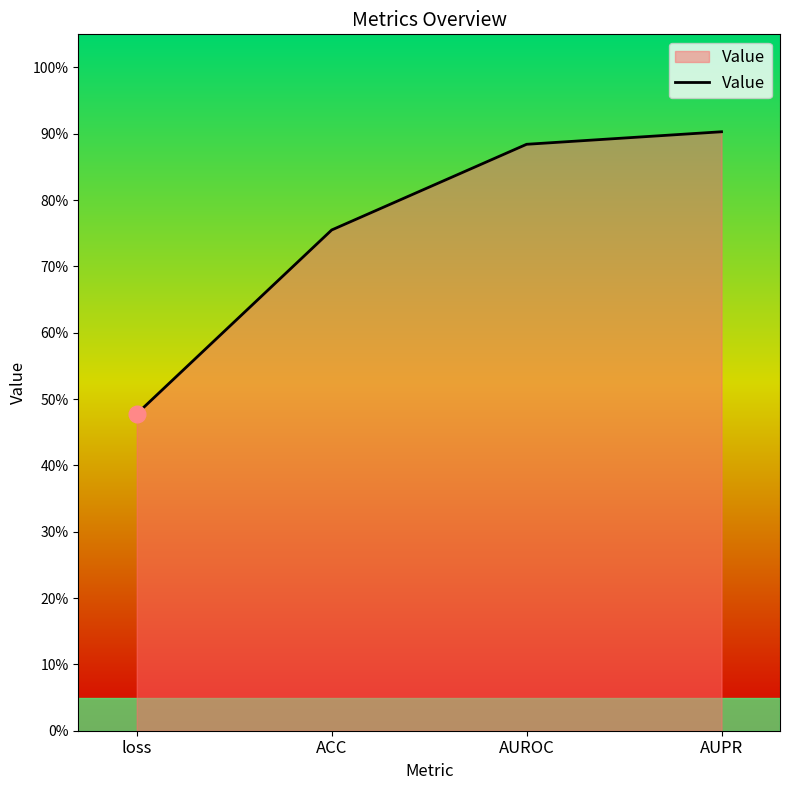

What is the change in value from ACC to AUPR?

+0.1